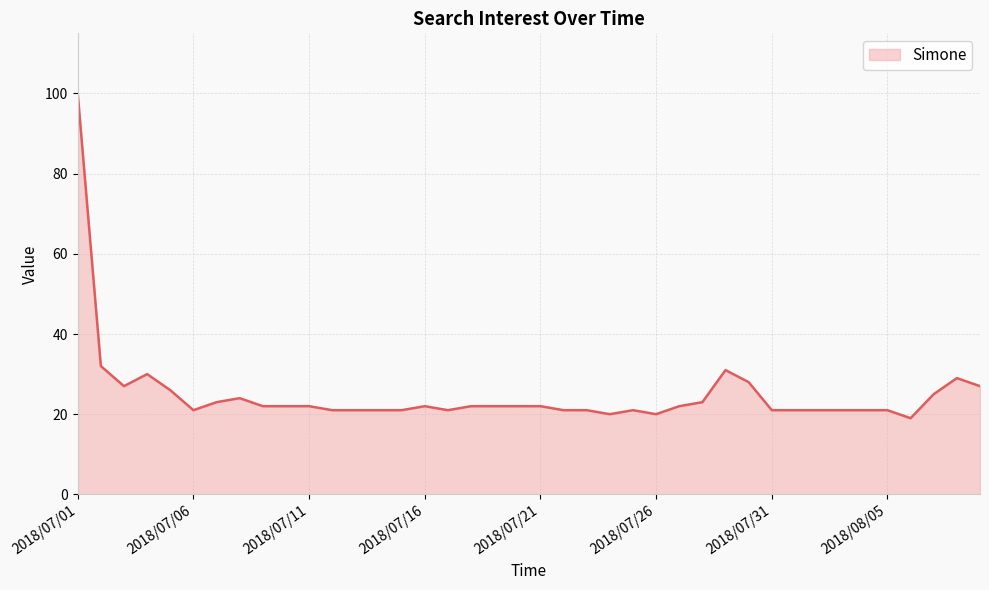

How many lines are shown in the chart?

1